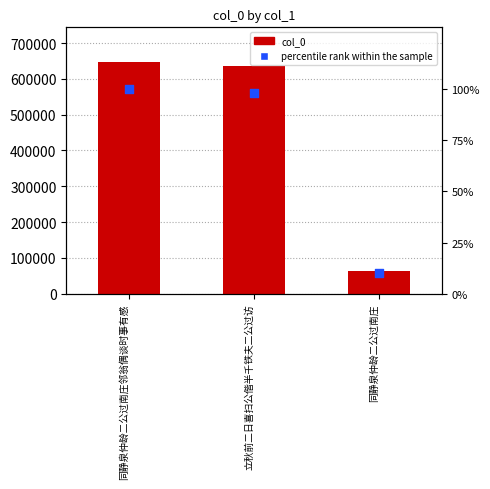

Which series reaches the minimum Y coordinate?

percentile rank within the sample